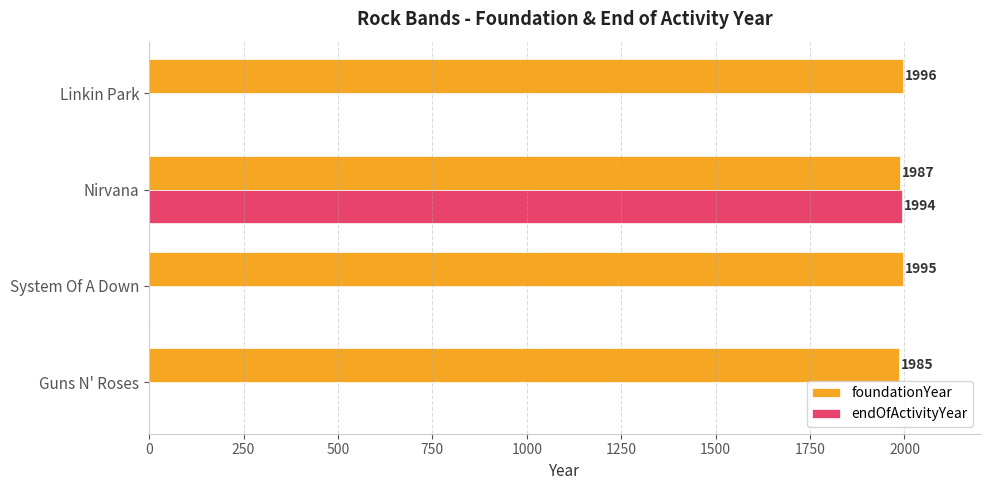

Read the endOfActivityYear value at Nirvana, to the nearest 50.

2000